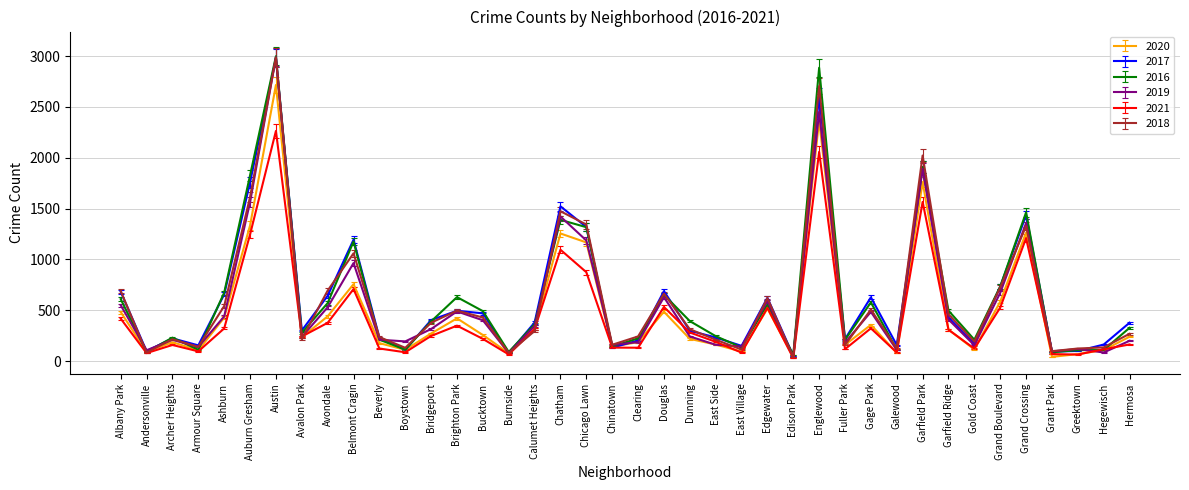

Which series changed the most between Avondale and Chatham?

2019